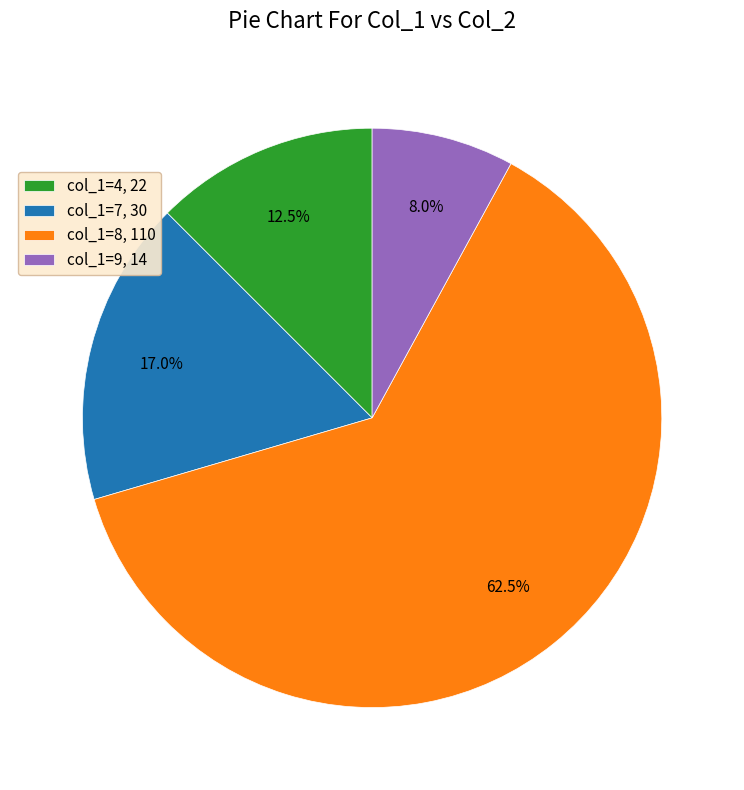

Which has a higher value, col_1=4, 22 or col_1=7, 30?

col_1=7, 30